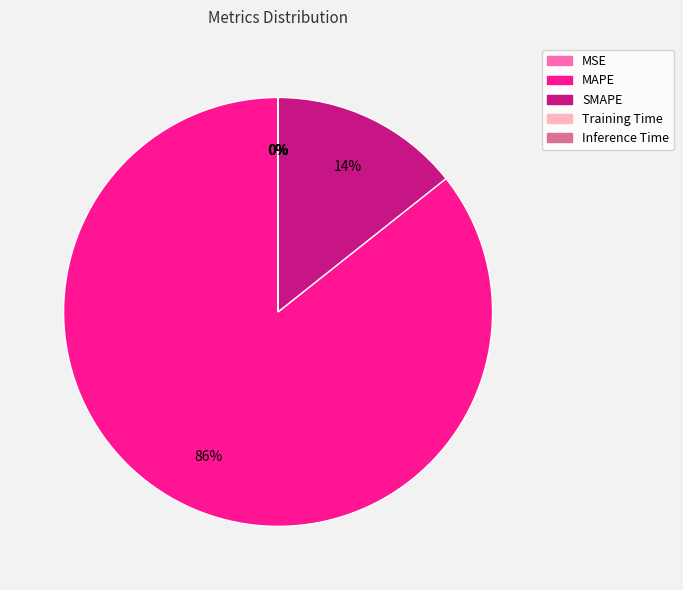

Which slice is the largest?

MAPE